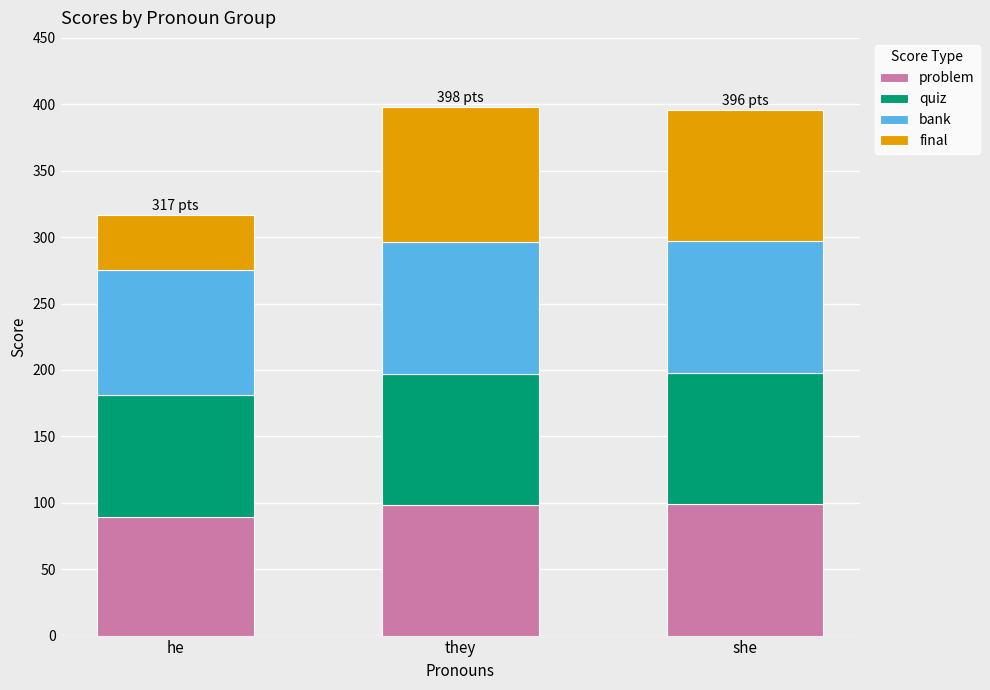

What is the sum of all problem values?

286